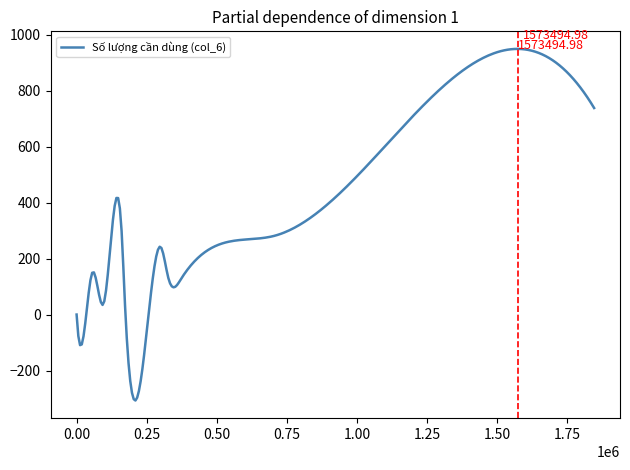

What is the difference between the maximum and minimum values?

1256.4